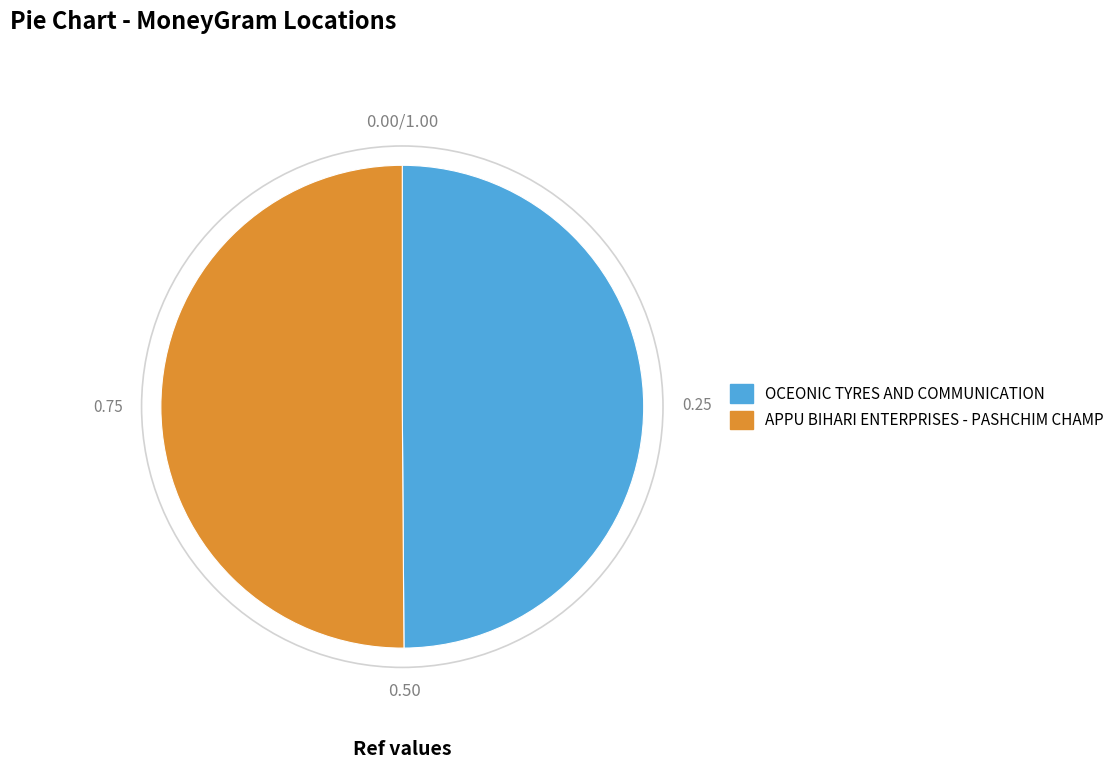

How many slices are in this pie chart?

2